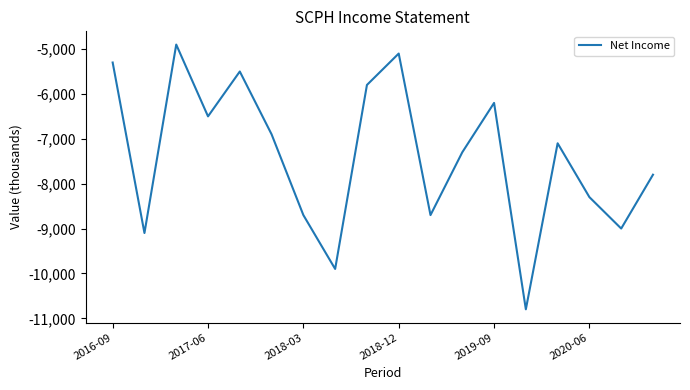

What is the difference between the maximum and minimum values?

5900